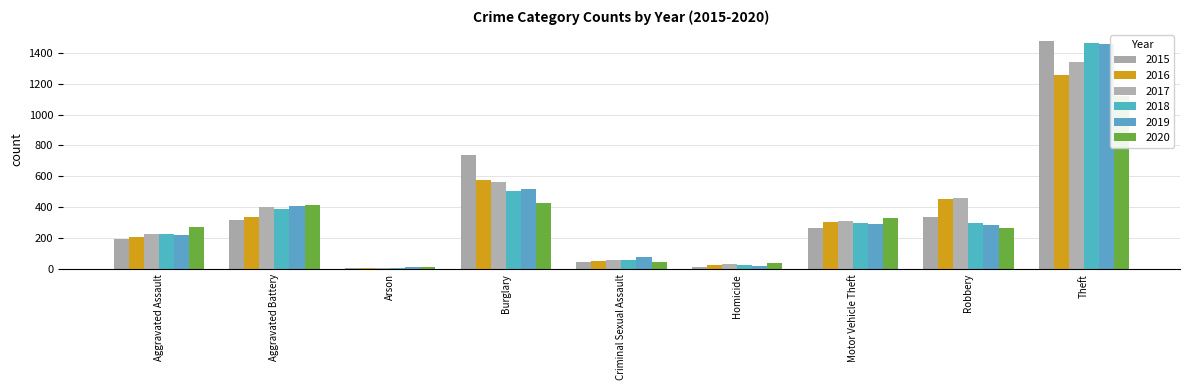

Between Criminal Sexual Assault and Homicide, which is larger?

Criminal Sexual Assault